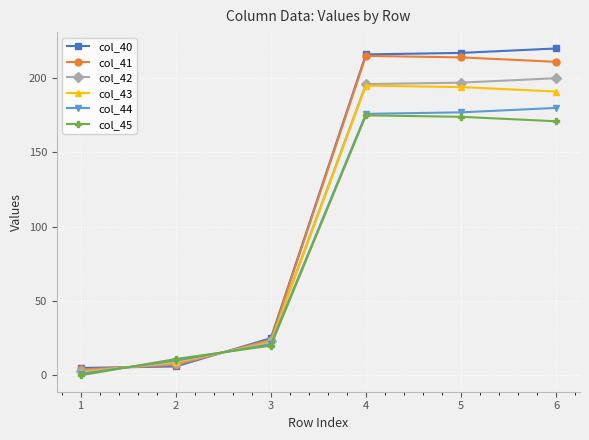

How many categories are shown in the chart?

6